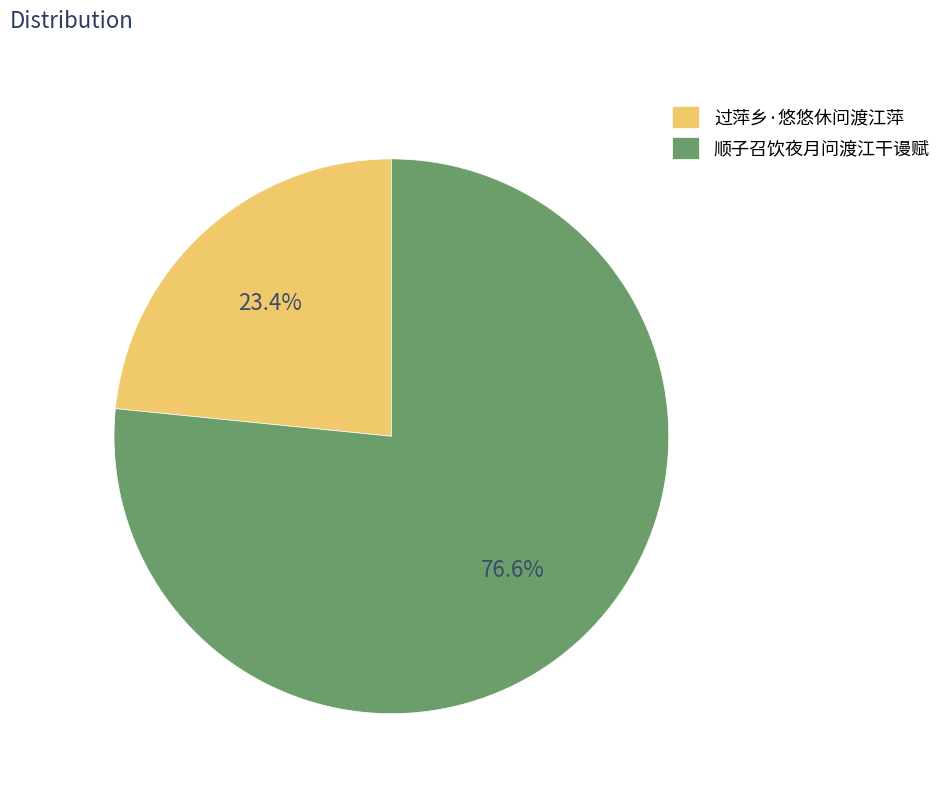

What is the smallest slice in the pie chart?

过萍乡·悠悠休问渡江萍